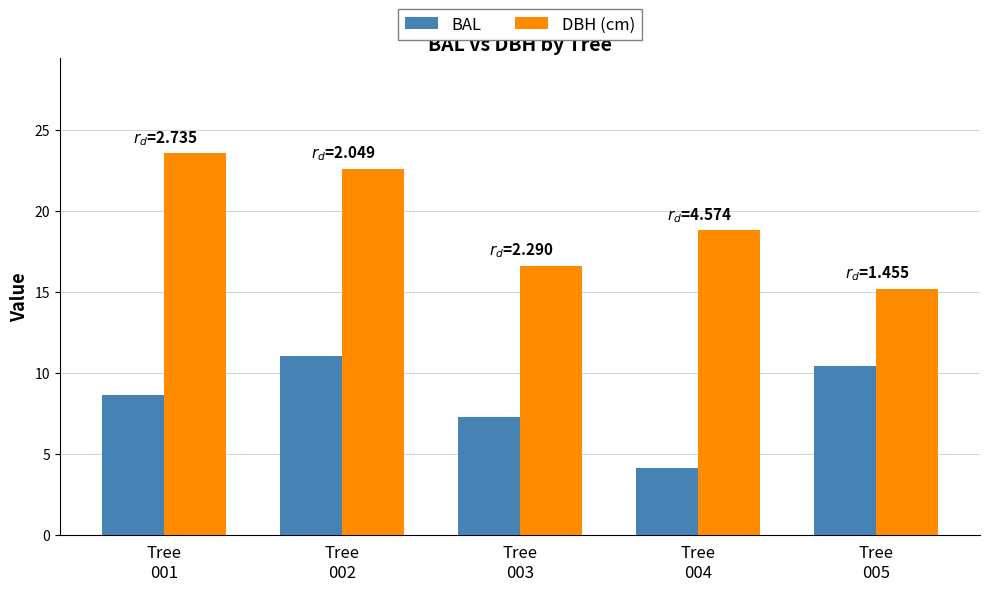

True or false: DBH (cm) has a value of 18.8 at Tree
004.

True